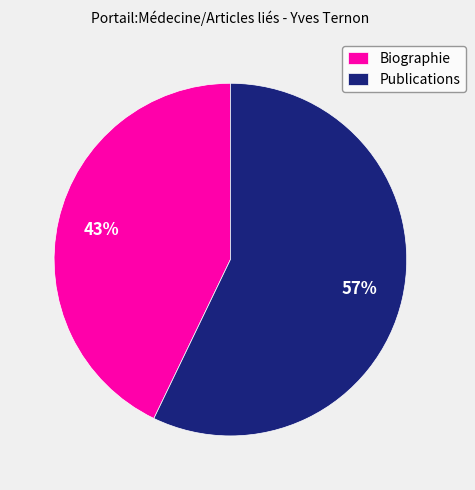

Does Biographie account for over 50% of the chart?

No